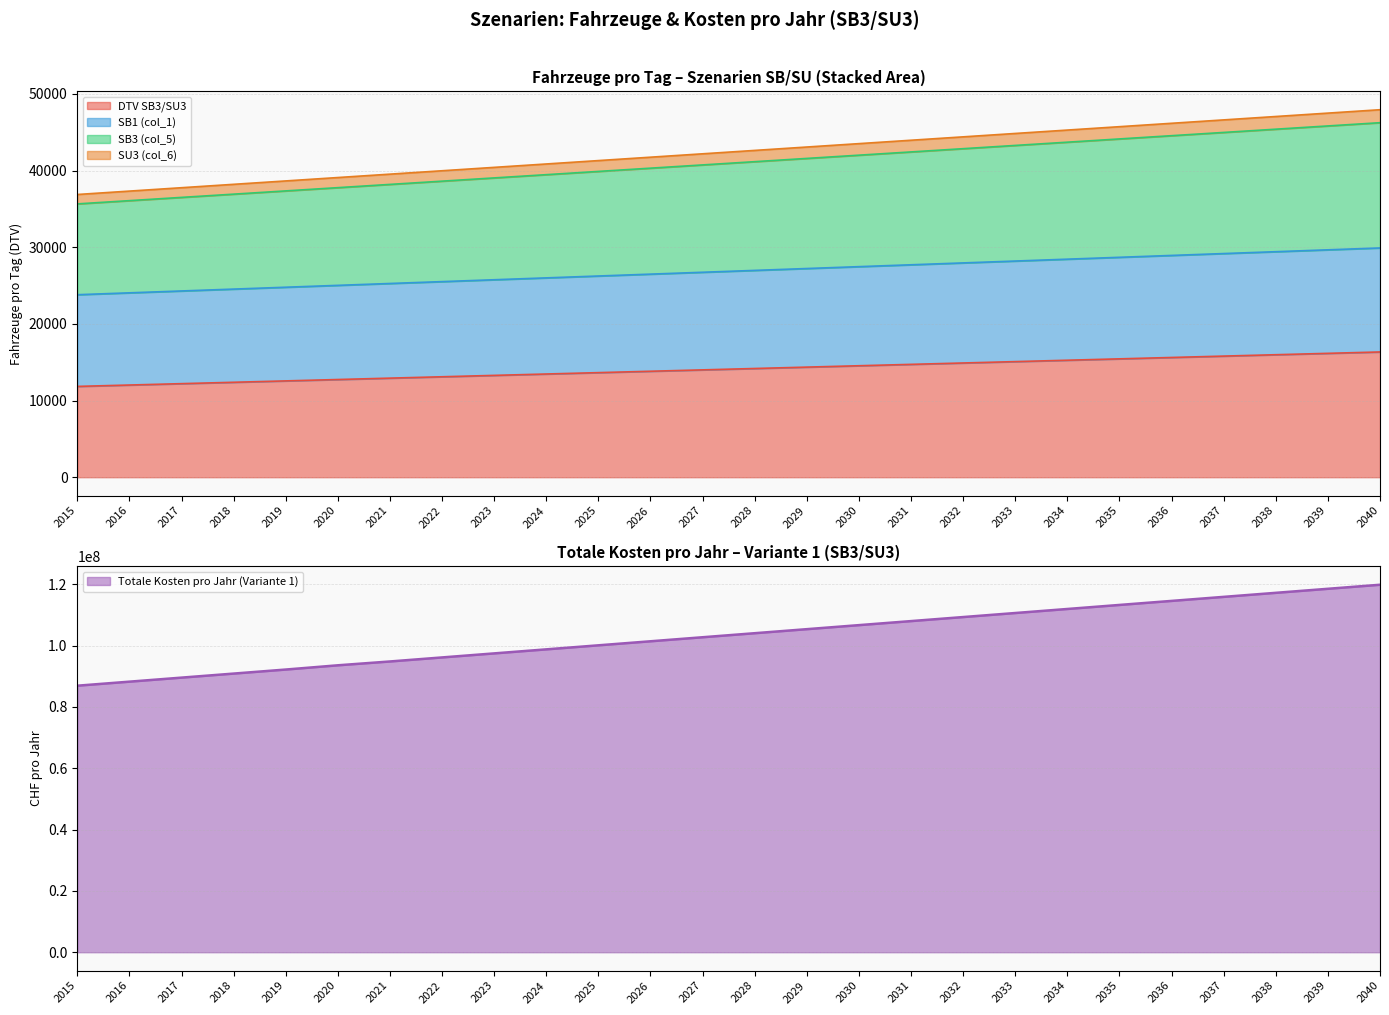

What is the maximum value for Totale Kosten pro Jahr (Variante 1)?

119816697.3